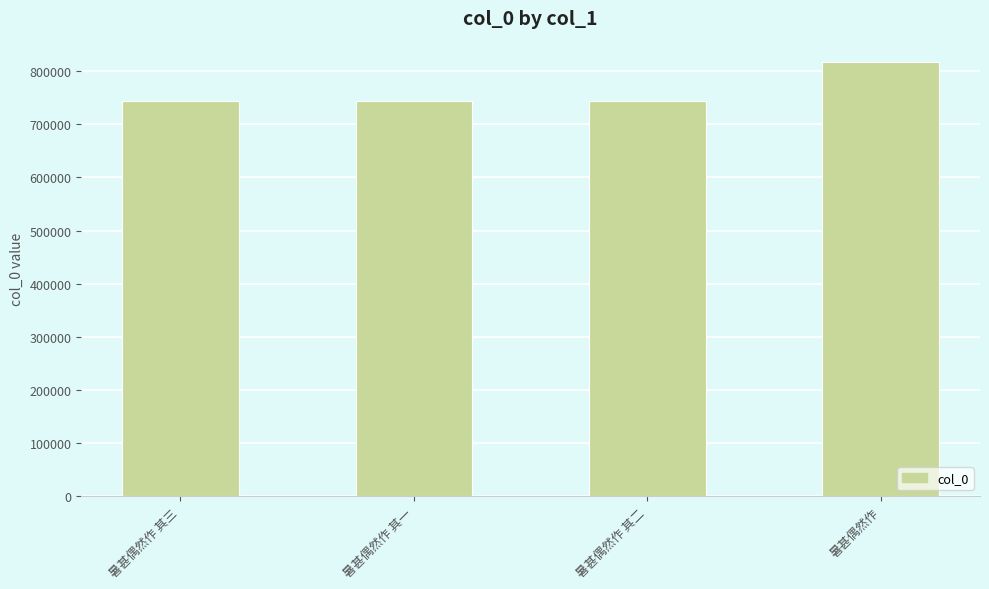

What is the sum of the values at 暑甚偶然作 其一 and 暑甚偶然作 其二?

1487047